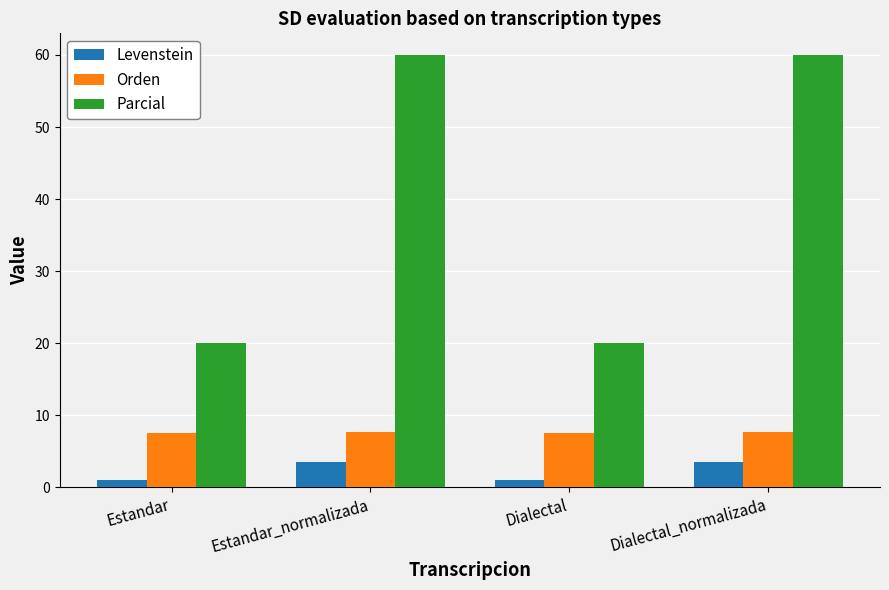

What is the label of the 4th bar from the right?

Estandar